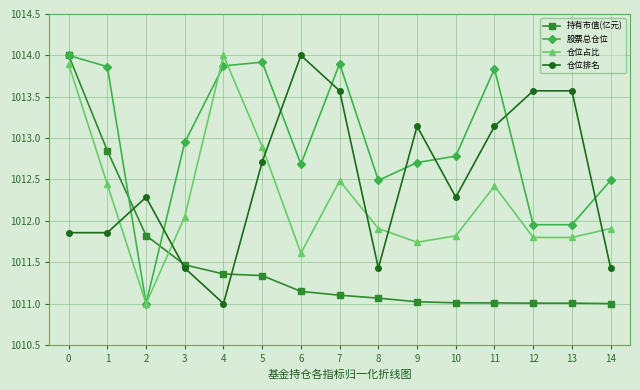

Rank the series at 1 from highest to lowest value.

股票总仓位, 持有市值(亿元), 仓位占比, 仓位排名